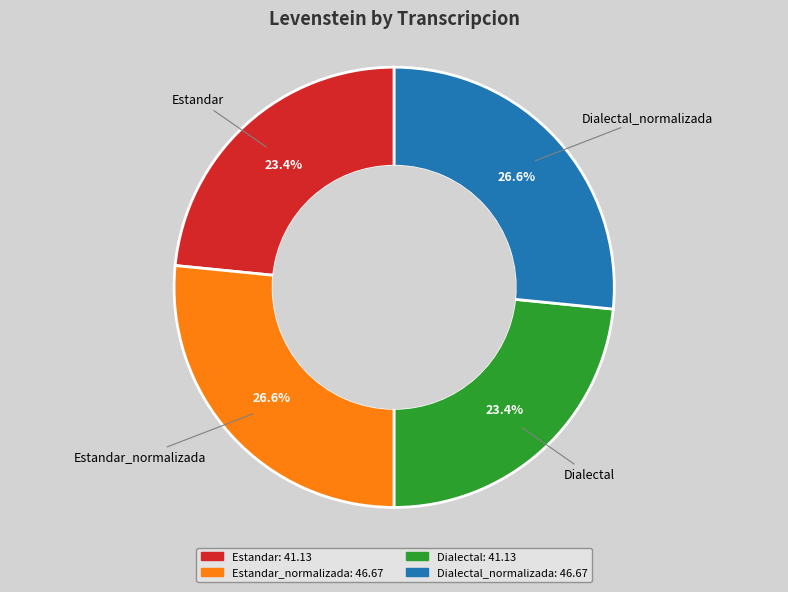

Is there any slice that represents more than half of the pie?

No